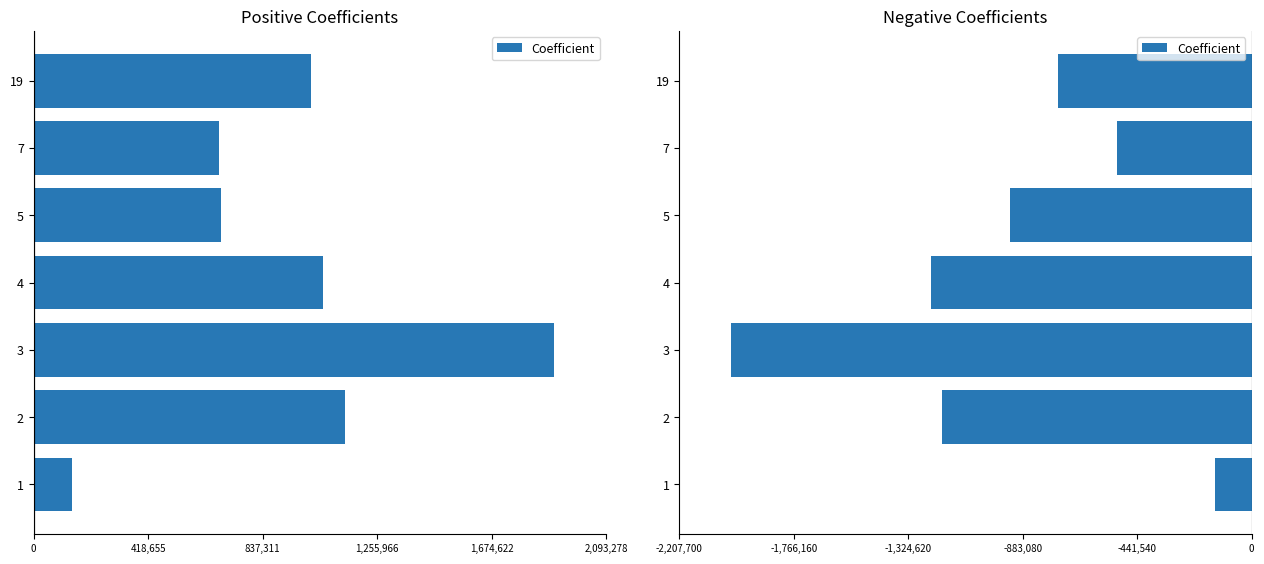

What is the average value?

-968429